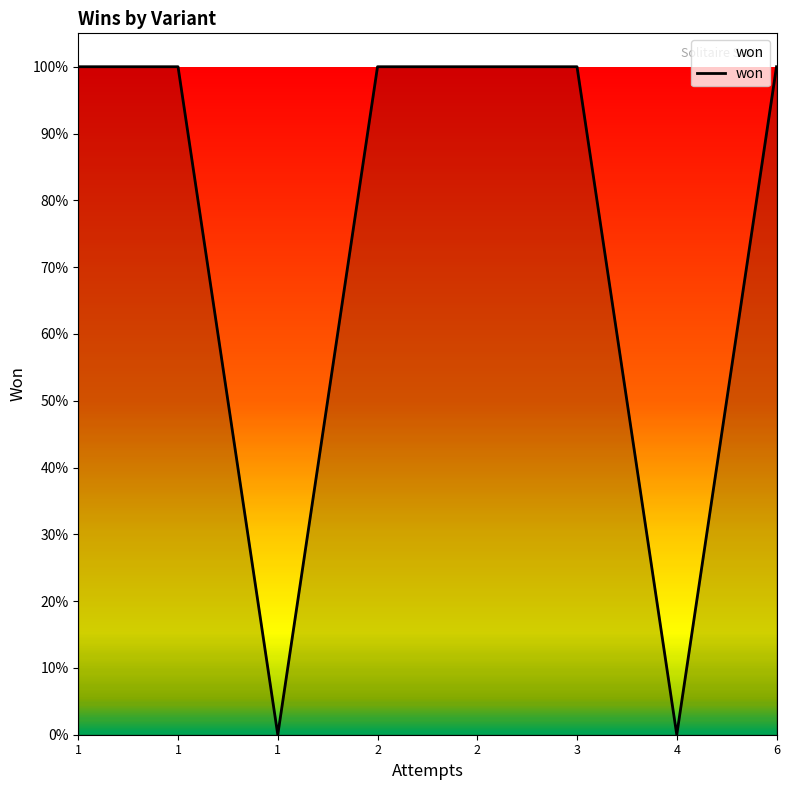

Does the chart have visible grid lines?

No